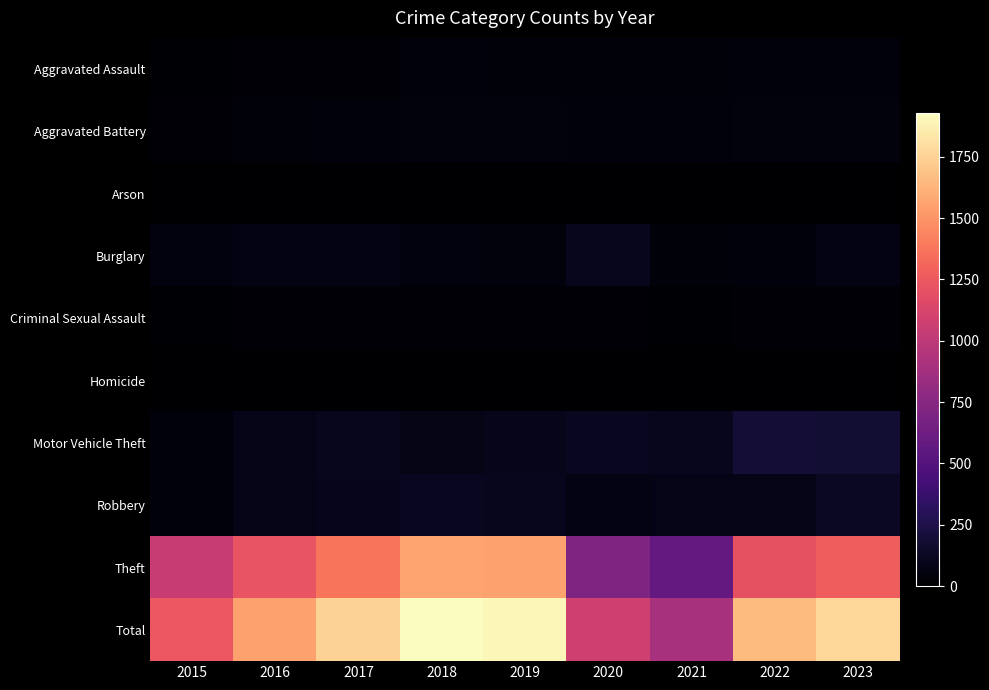

At which category does the chart reach its minimum across all series?

2021